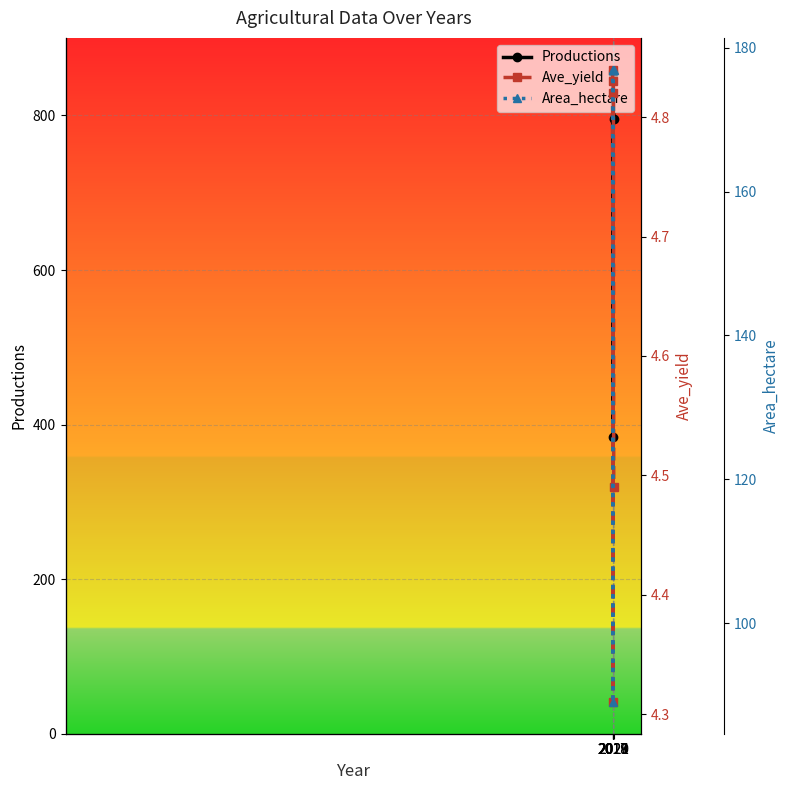

True or false: Productions and Ave_yield cross at least once.

False